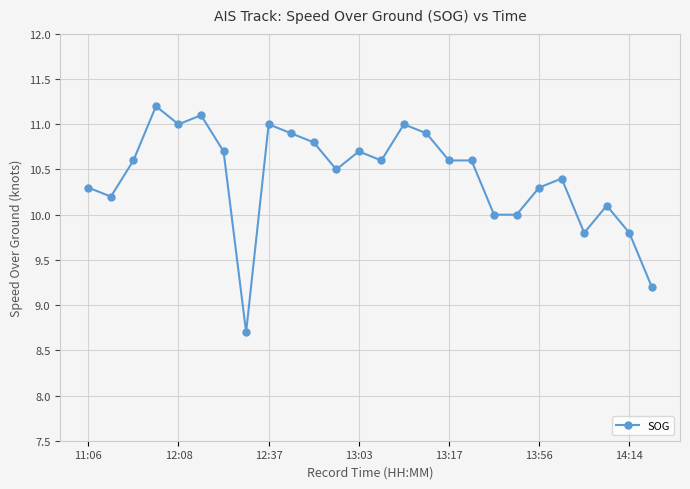

True or false: the data has more than 2 interior local peaks.

True